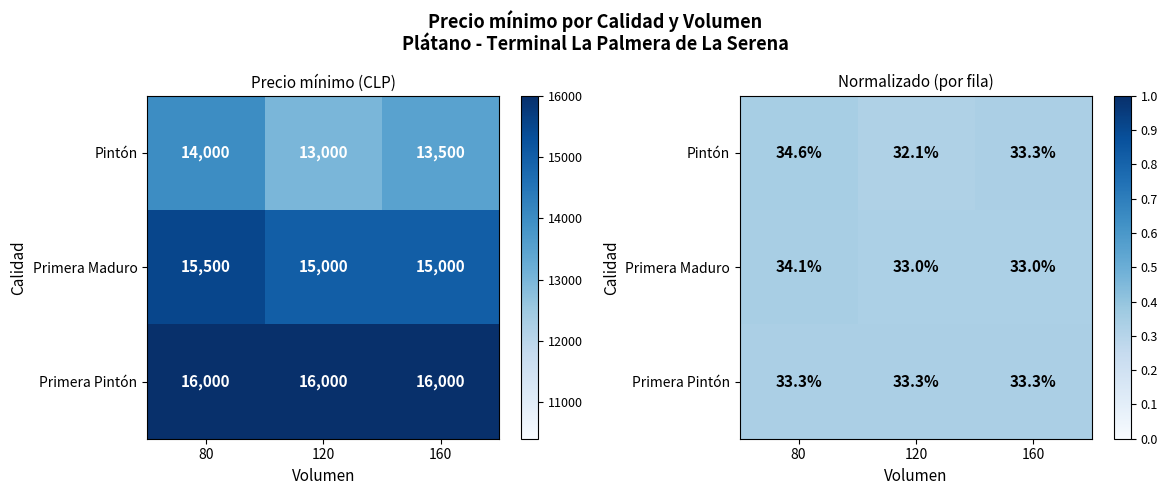

How many Pintón values are between 0 and 1?

3